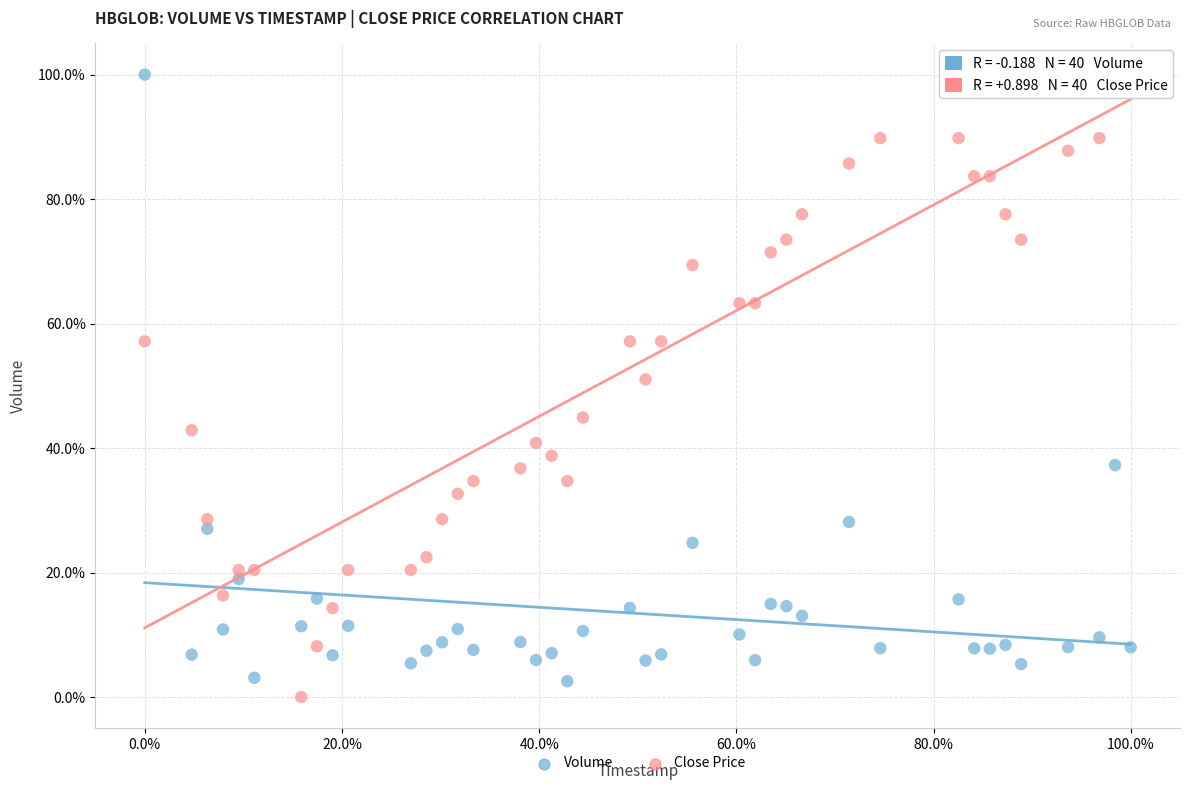

What are all the series names shown in the legend?

Volume, Close Price